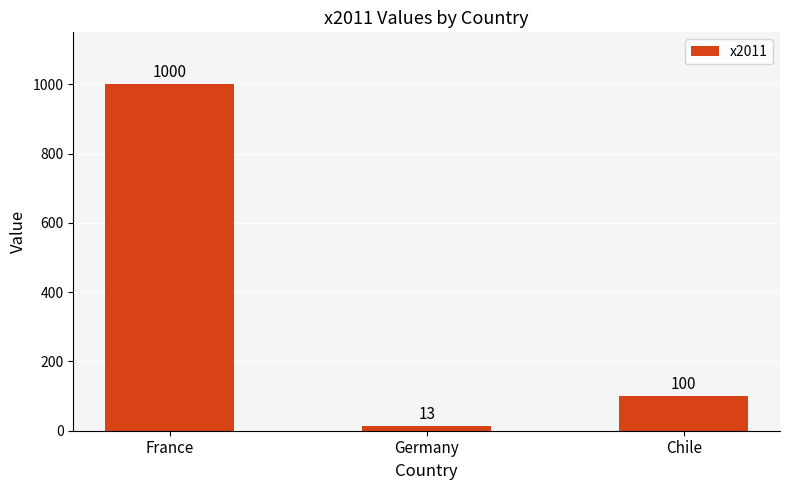

What is the sum of the values at France and Chile?

1100